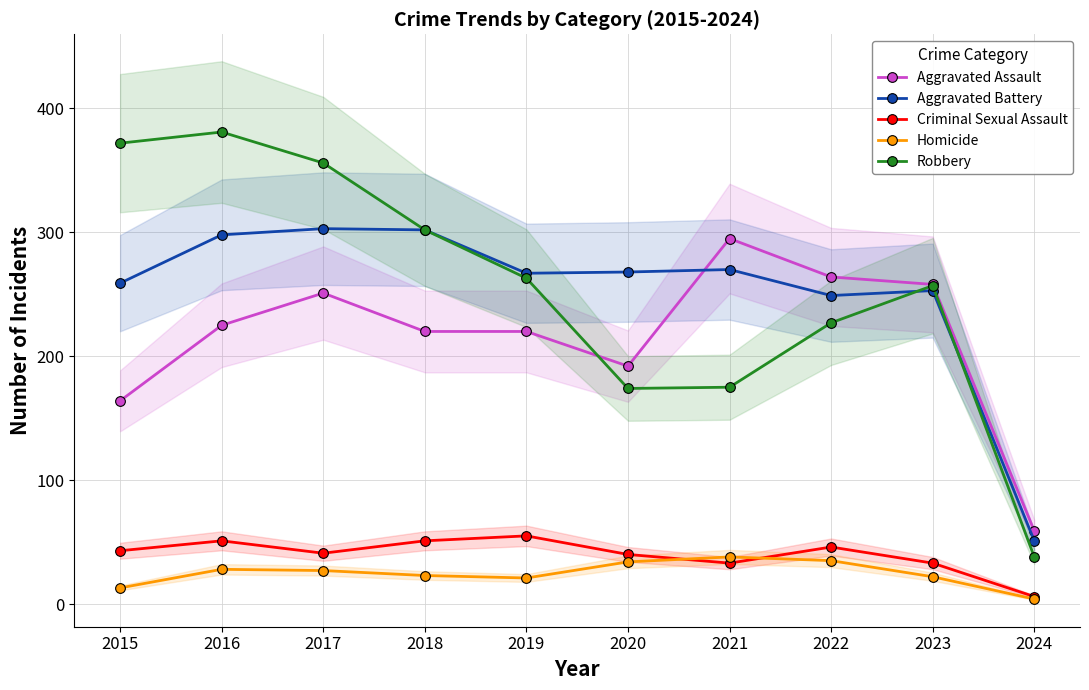

What is the difference between the second highest and minimum values in the Criminal Sexual Assault series?

45